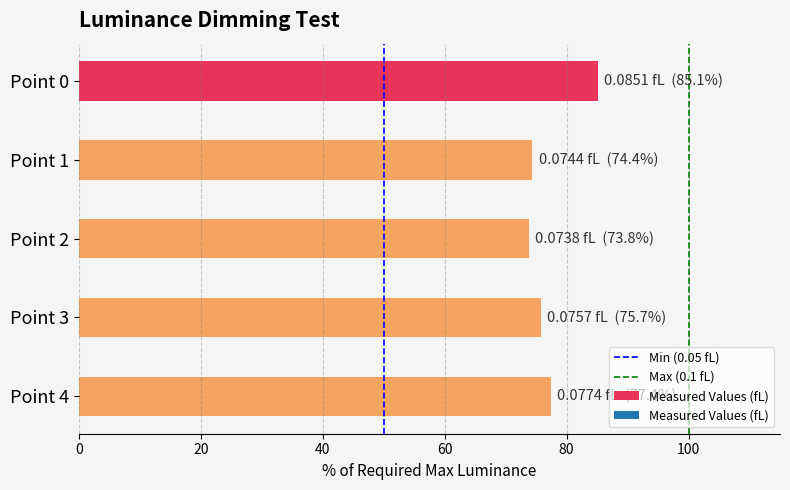

Are the bars horizontal?

Yes